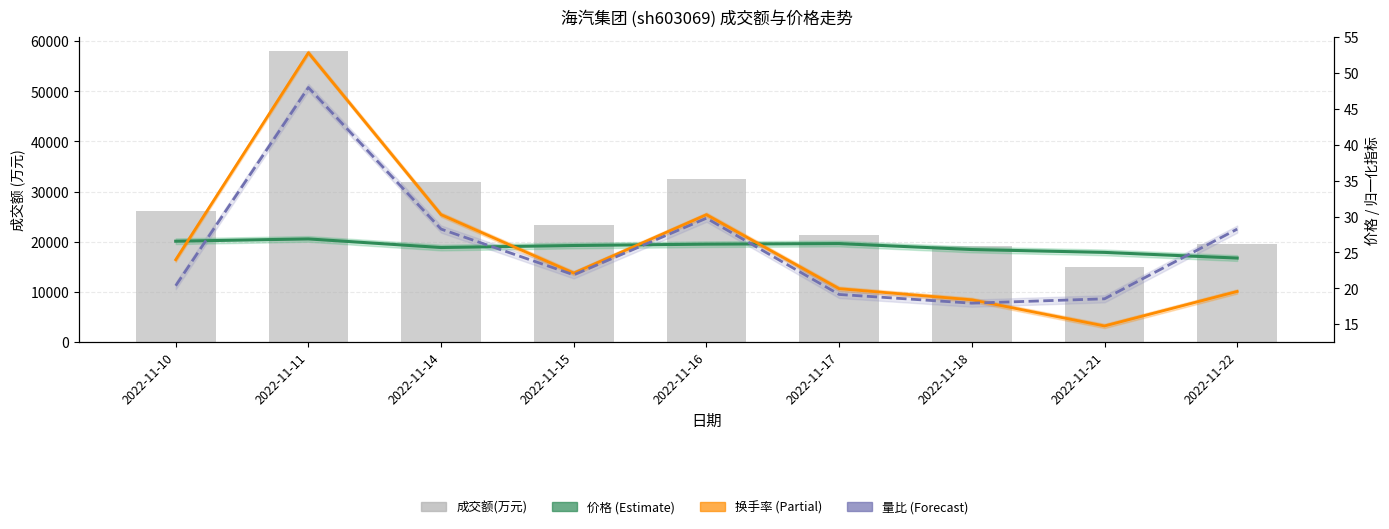

What is the value of the 成交额(万元) bar at the 3rd from the left?

31920.0